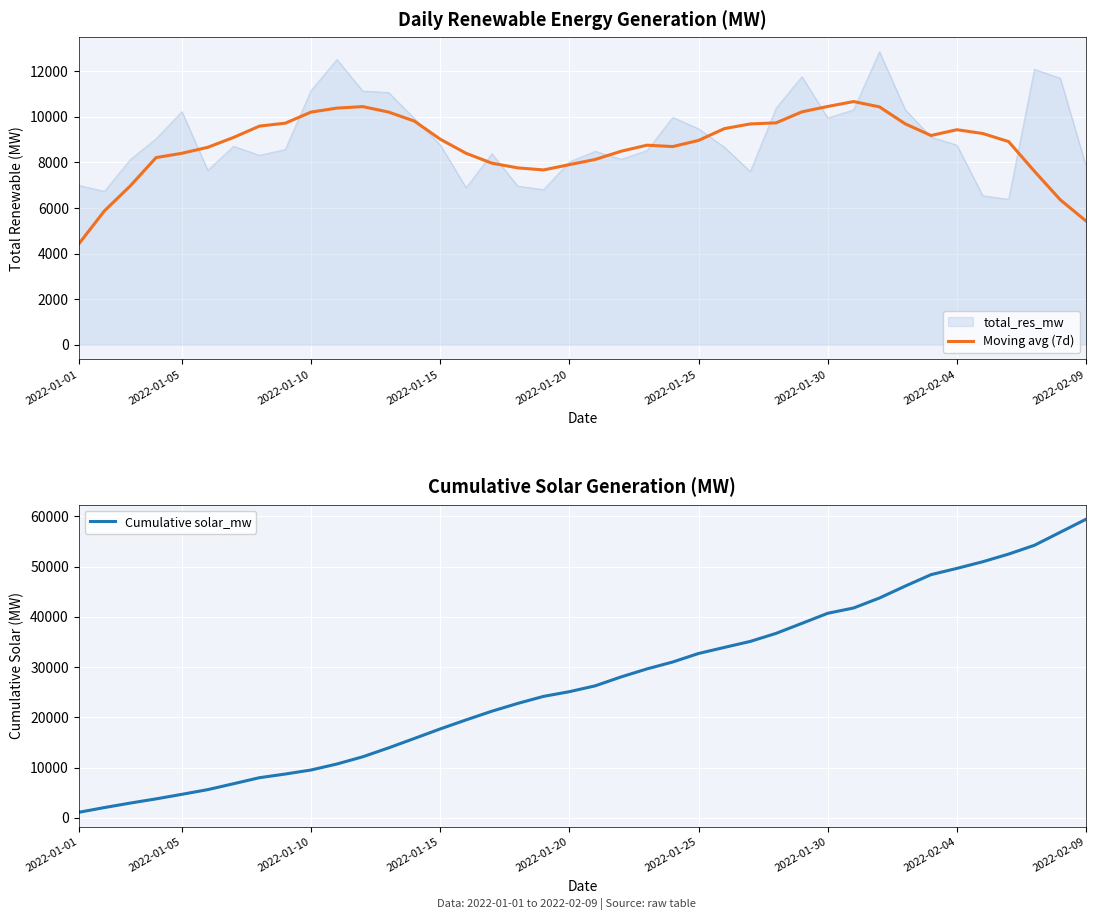

At which label does Moving avg (7d) reach its minimum?

2022-01-01